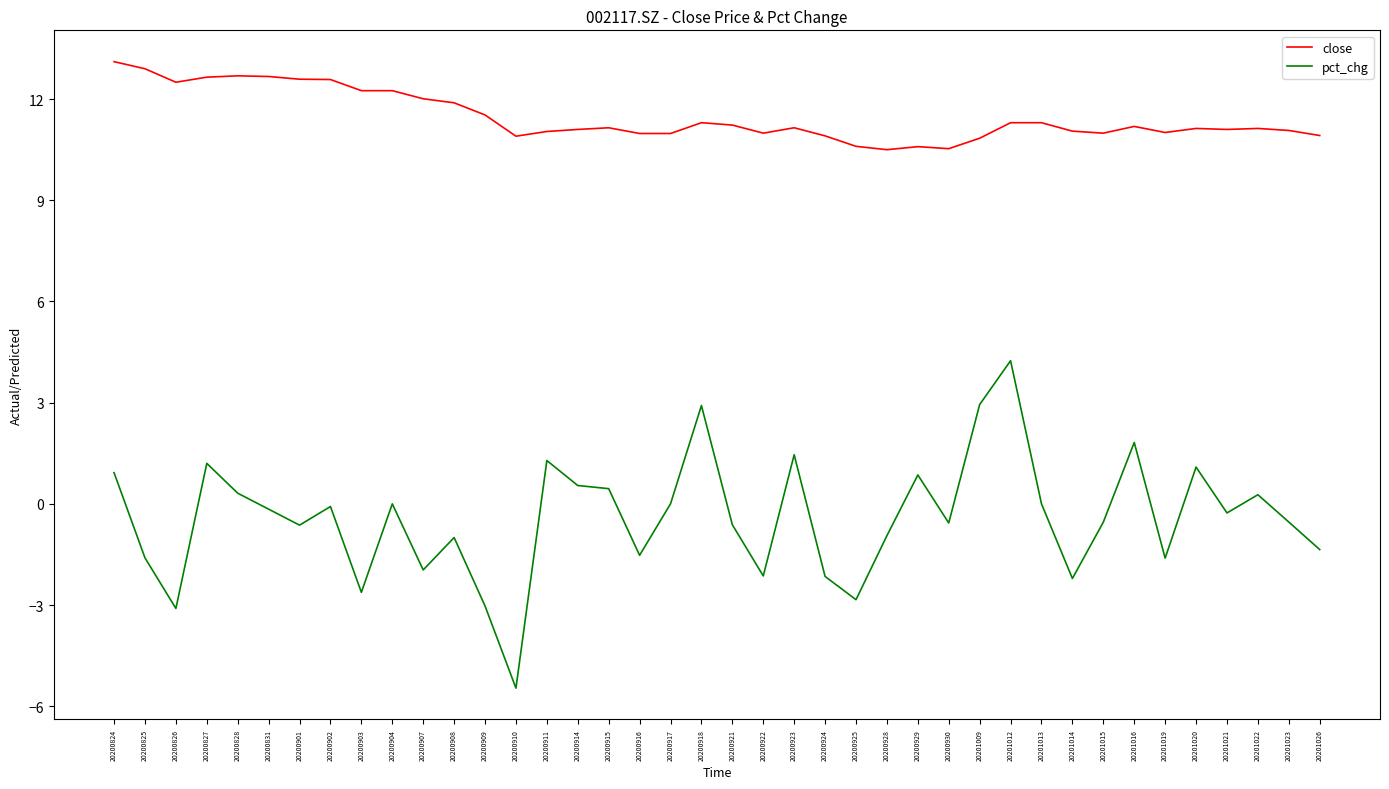

The pct_chg series shows -2.2 at 20201014. True or false?

True